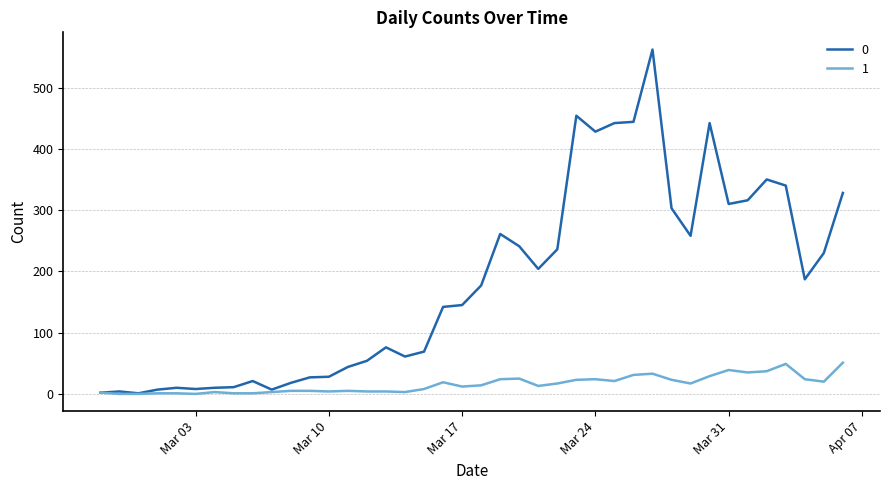

List the series in order of their overall mean, highest first.

0, 1